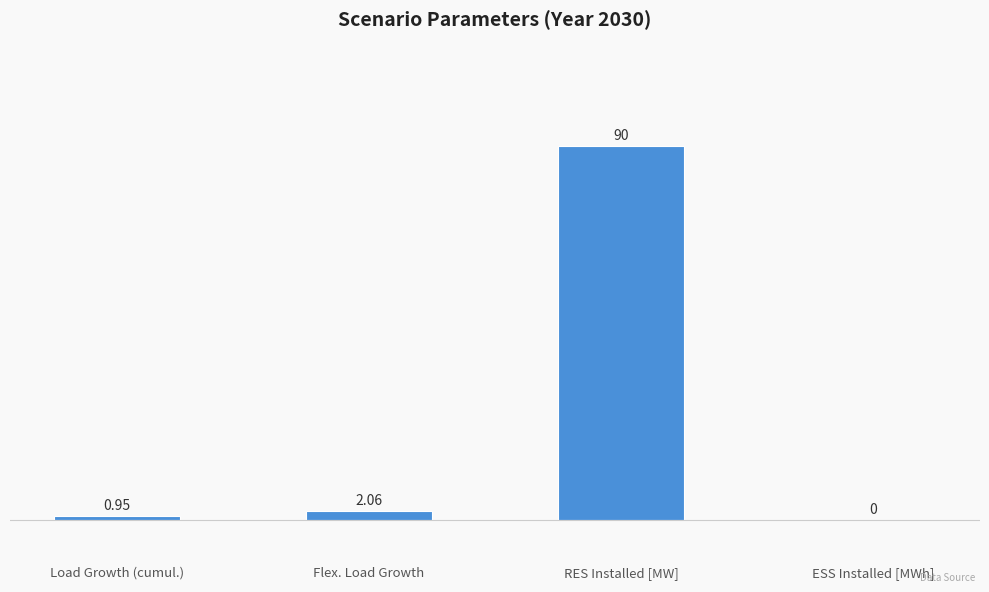

Which category has the highest value across all series?

RES Installed [MW]